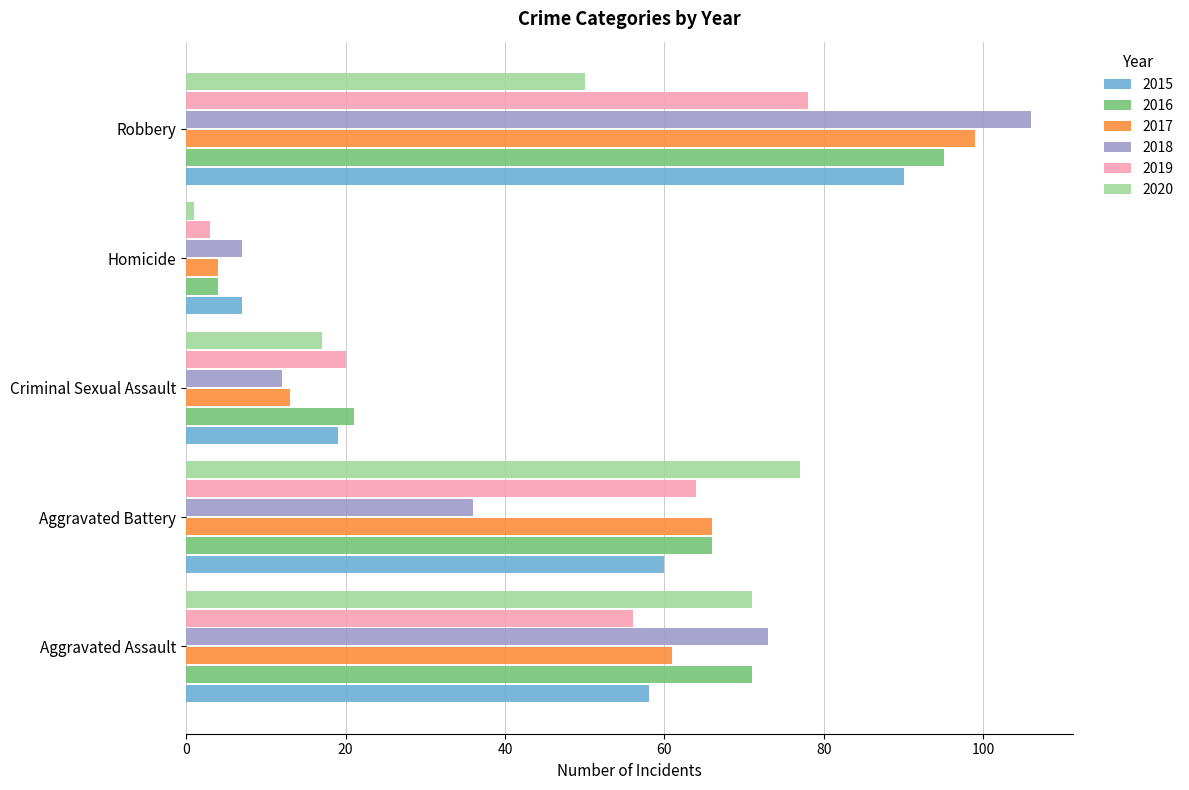

What are all the series names shown in the legend?

2015, 2016, 2017, 2018, 2019, 2020